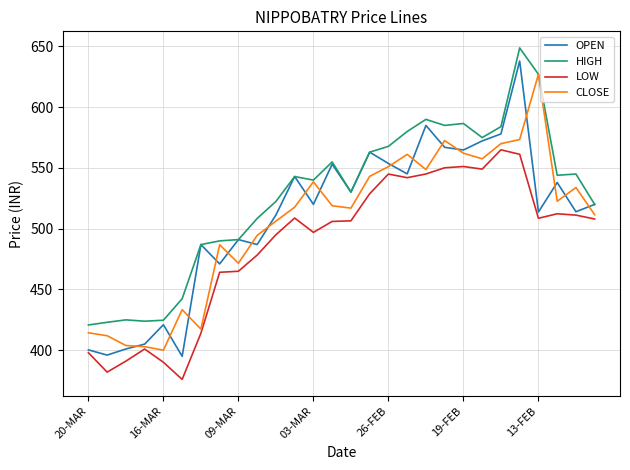

Which series has the widest spread of values?

OPEN